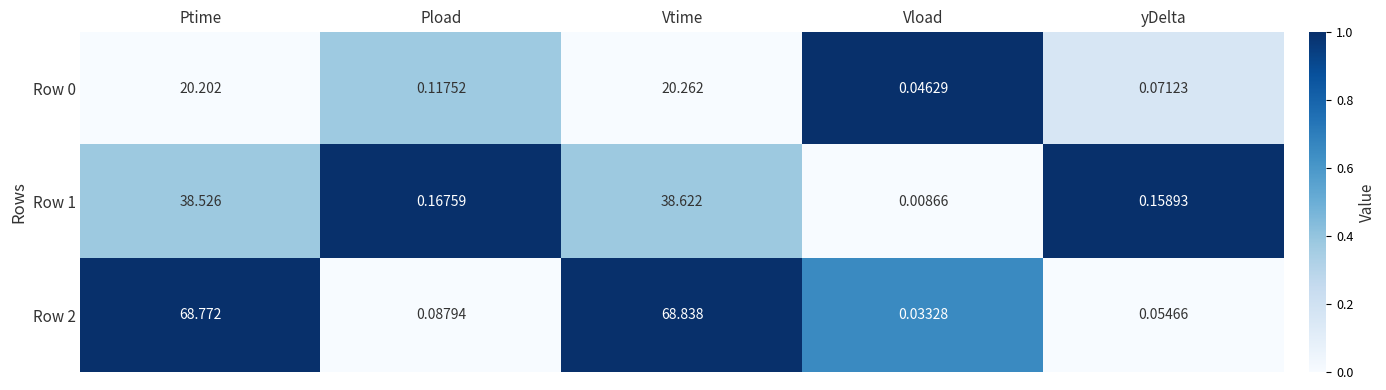

List the labels in order of Row 2 value, largest first.

Vtime, Ptime, Pload, yDelta, Vload